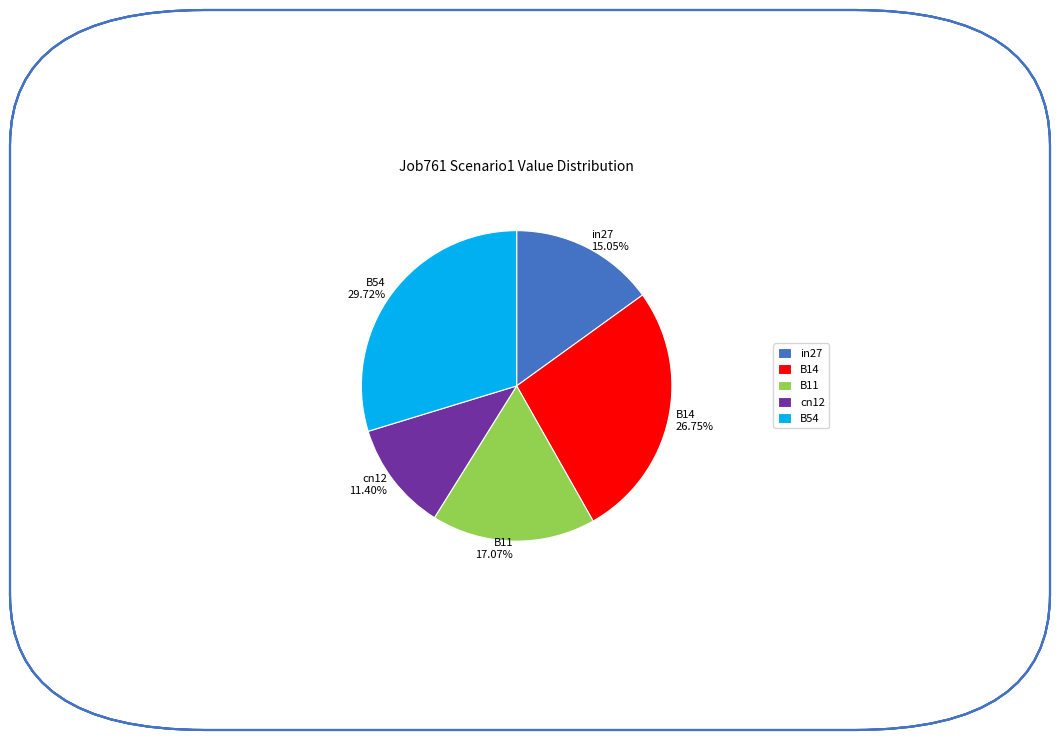

True or false: cn12 accounts for 5% of the total.

False